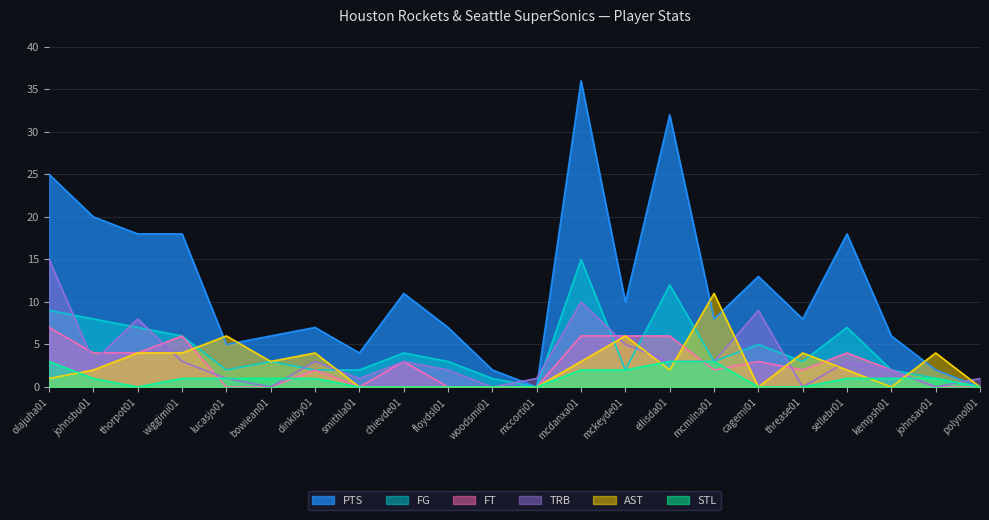

At cagemi01, list the series in order from smallest to largest.

AST, STL, FT, FG, TRB, PTS